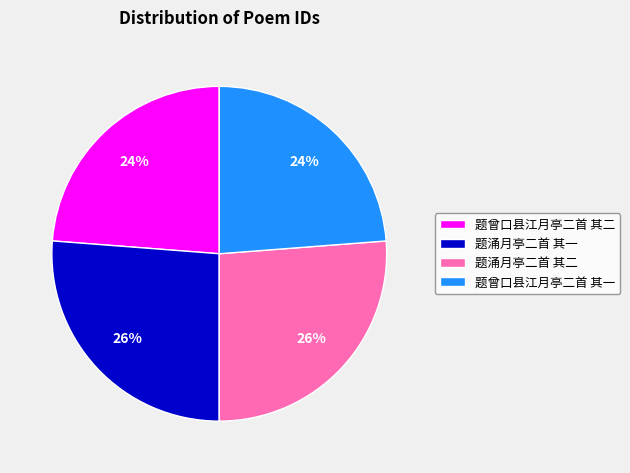

To the nearest percent, what is the difference between the largest and smallest slice percentages?

2%